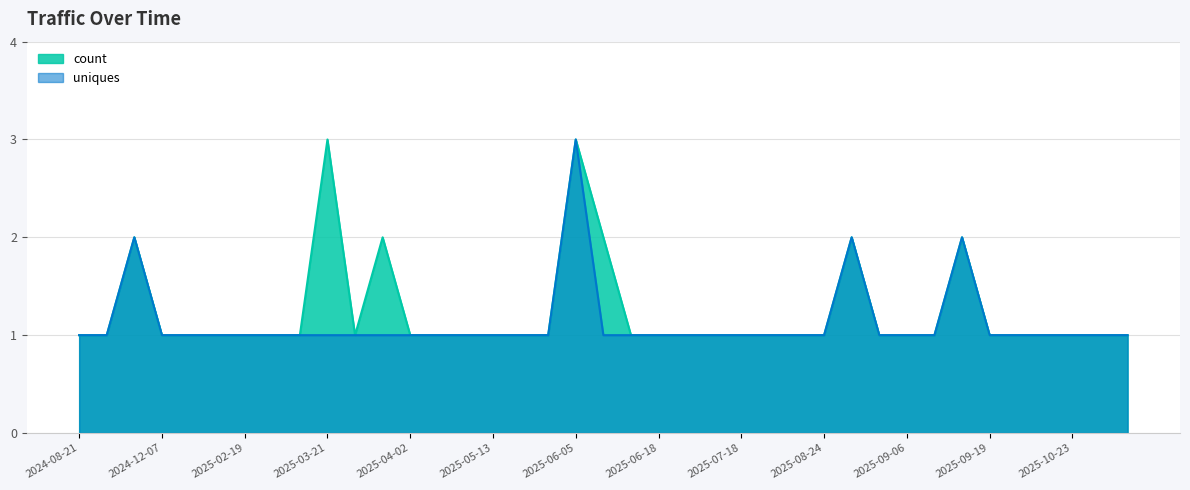

At which category does count reach its first local valley?

2025-03-28